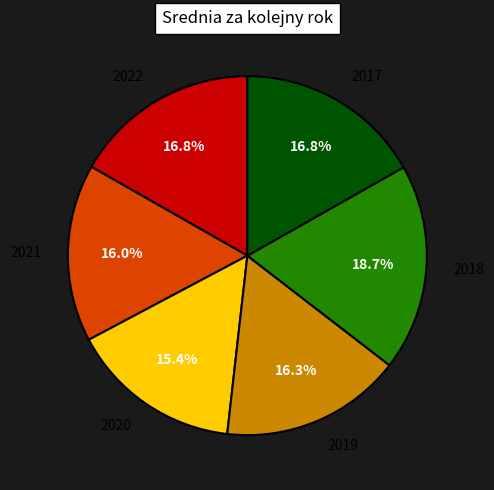

Is there any slice that represents more than half of the pie?

No